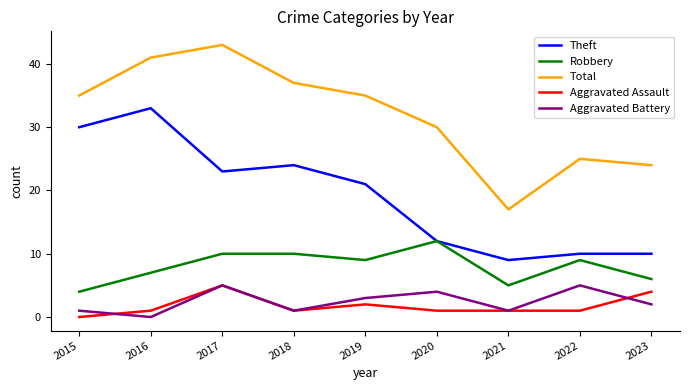

What is the difference between the highest and lowest values at 2017?

38